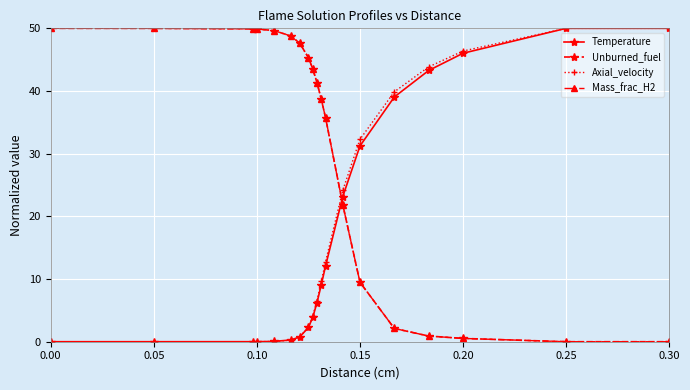

What is the maximum value for Temperature?

50.0